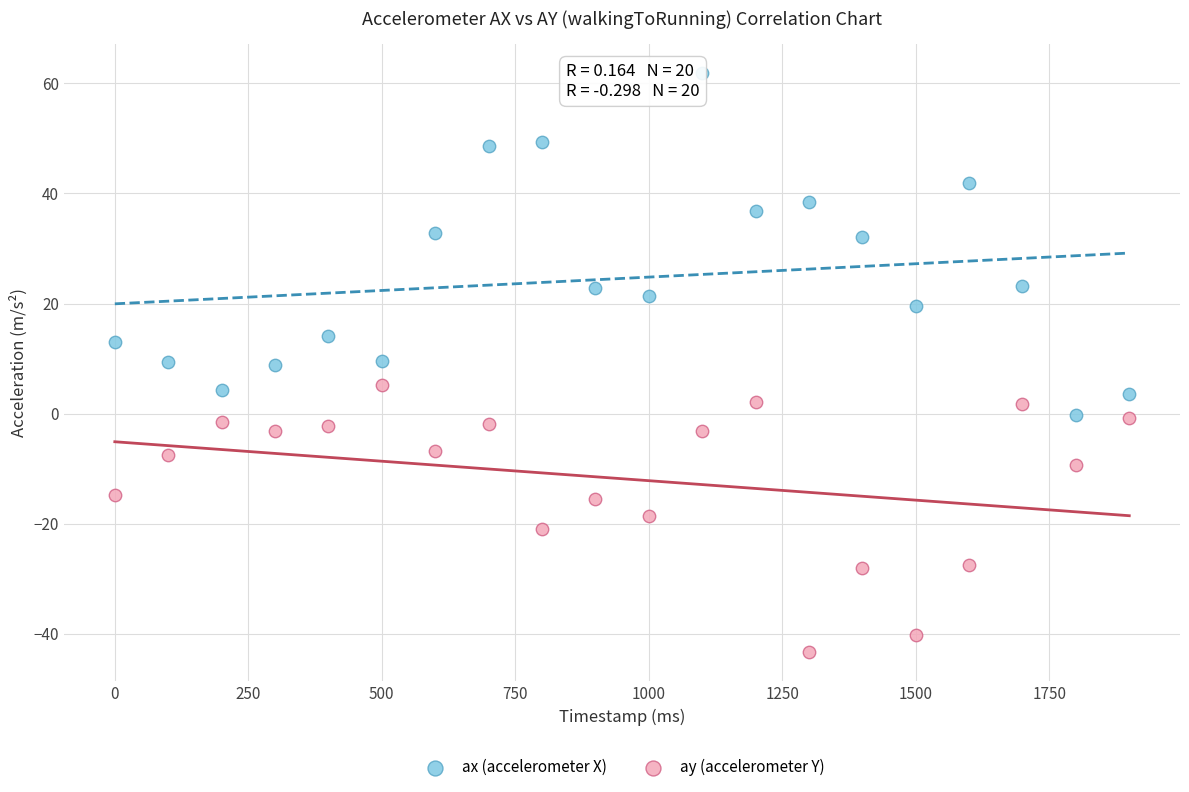

Which series has the widest spread of Y values?

ax (accelerometer X)